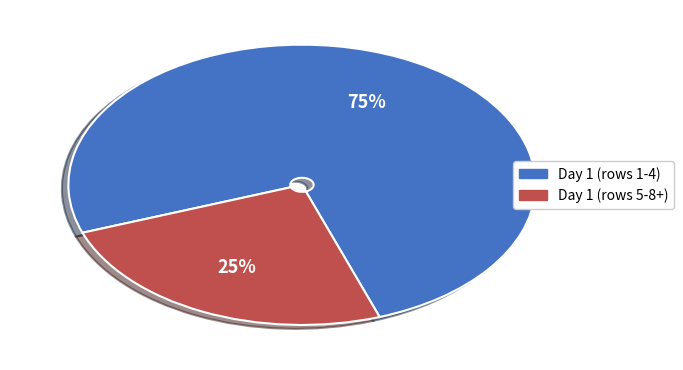

To the nearest percent, what is the average slice percentage?

50%